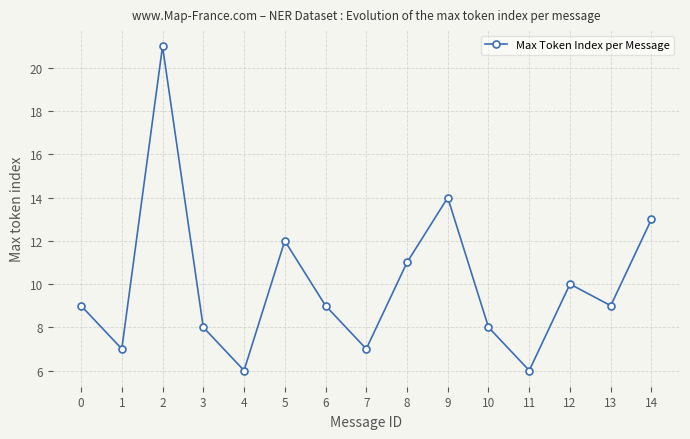

Reading left to right, what are all the values shown in this chart?

9	7	21	8	6	12	9	7	11	14	8	6	10	9	13